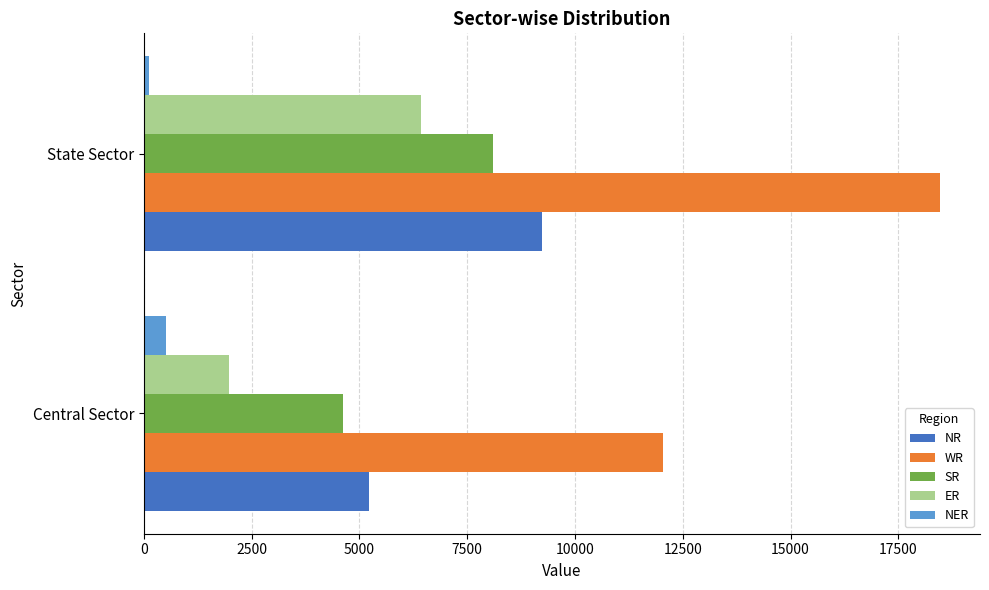

What is the minimum value for NER?

110